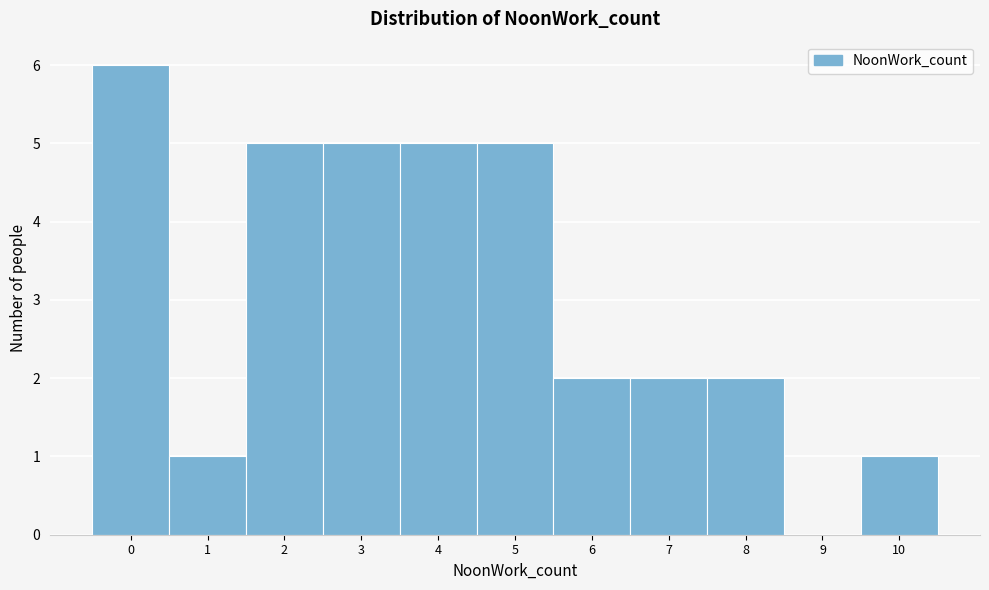

Over which range of the x-axis is the bar tallest?

-0.5 to 0.5